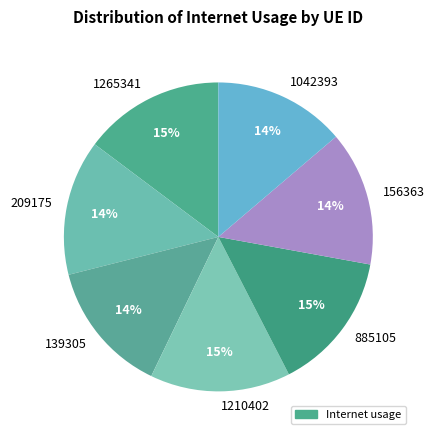

To the nearest percent, what percentage of the pie is 885105?

15%